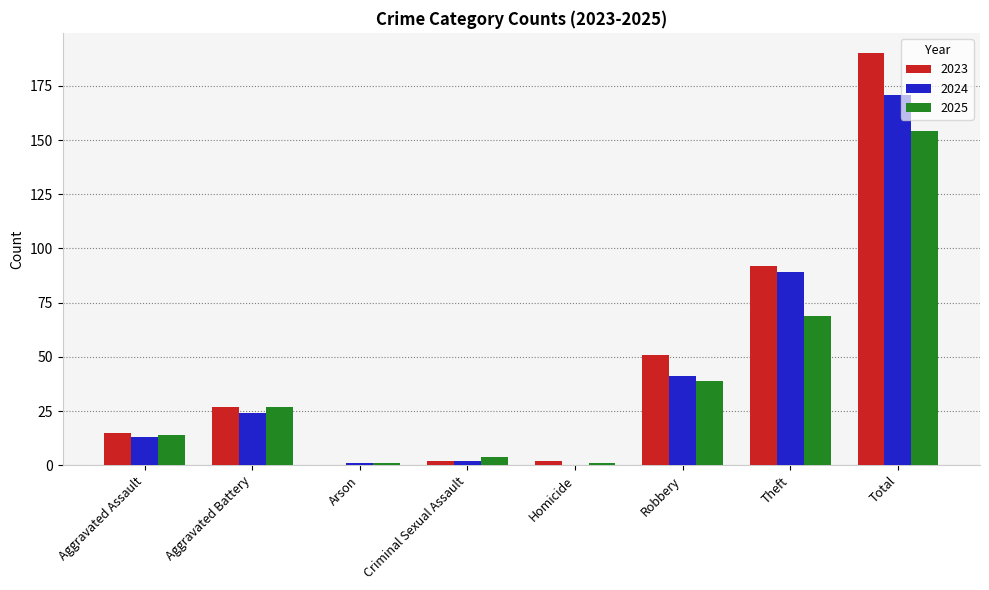

The value of 2023 at Aggravated Battery is 27. True or false?

True